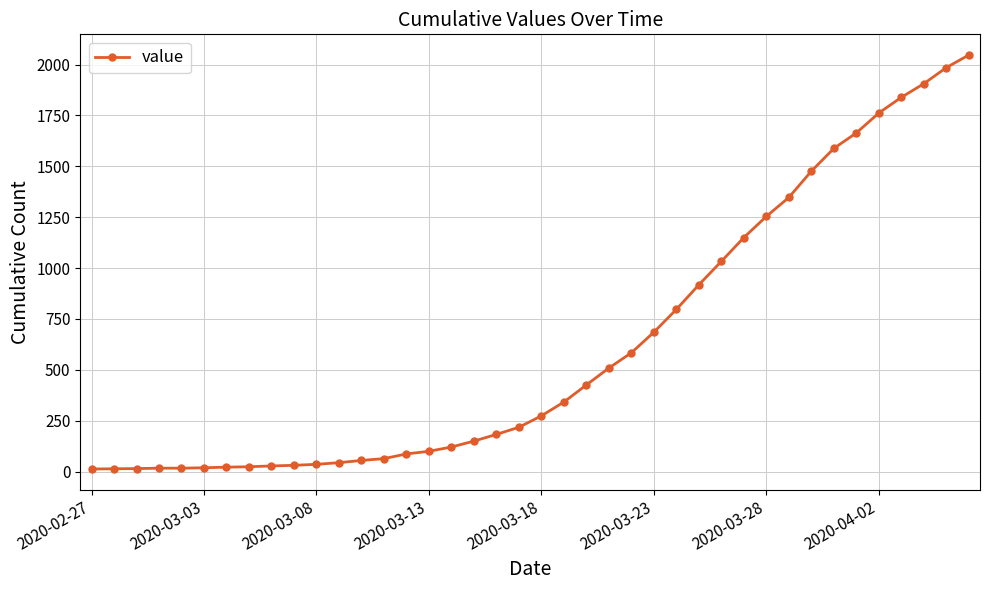

What is the sum of all values?

24844